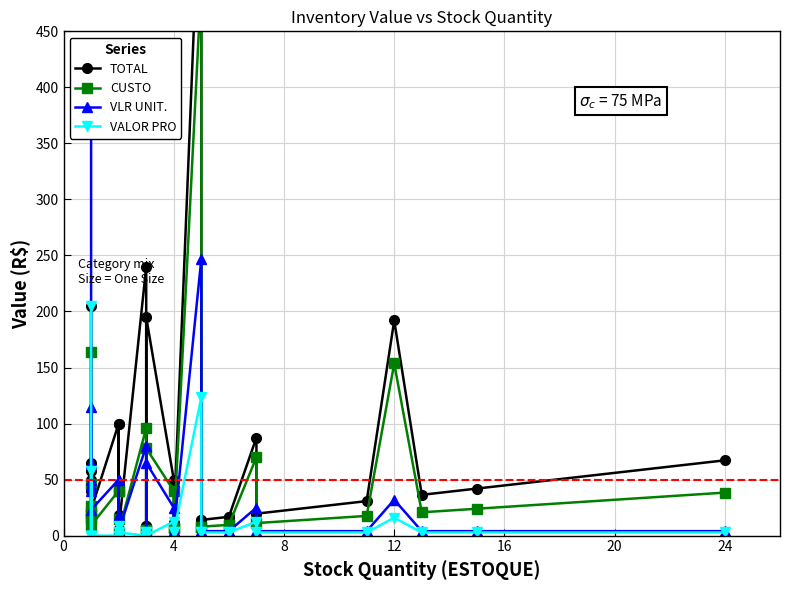

Reading right to left, extract all data points from this chart.

TOTAL: 67.2	42.0	36.4	192.0	30.8	19.6	87.5	16.8	16.8	14.0	14.0	617.5	11.2	11.2	50.0	195.0	8.4	8.4	240.0	5.6	100.0	18.0	100.0	23.0	50.0	57.5	65.0	40.0	45.0	205.0
CUSTO: 38.4	24.0	20.8	153.6	17.6	11.2	70.0	9.6	9.6	8.0	8.0	494.0	6.4	6.4	40.0	78.0	4.8	4.8	96.0	3.2	40.0	14.4	40.0	9.2	20.0	46.0	26.0	16.0	18.0	164.0
VLR UNIT.: 4.0	4.0	4.0	32.0	4.0	4.0	25.0	4.0	4.0	4.0	4.0	247.0	4.0	4.0	25.0	65.0	4.0	4.0	80.0	4.0	50.0	18.0	50.0	23.0	50.0	115.0	65.0	40.0	45.0	410.0
VALOR PRO: 2.8	2.8	2.8	16.0	2.8	2.8	12.5	2.8	2.8	2.8	2.8	123.5	2.8	2.8	12.5	0.0	2.8	2.8	0.0	2.8	0.0	9.0	0.0	0.0	0.0	57.5	0.0	0.0	0.0	205.0